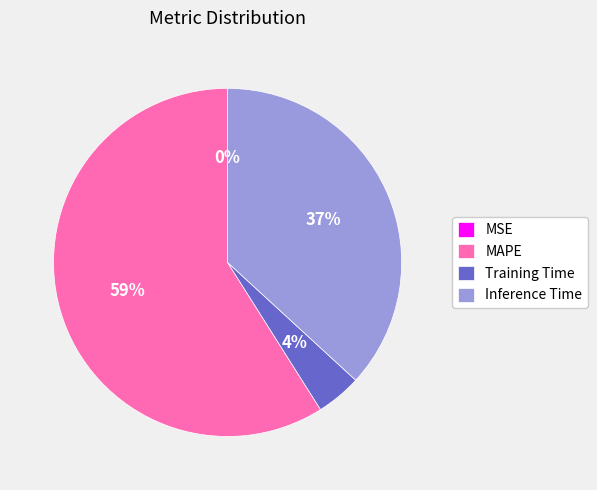

Which has a higher value, Inference Time or Training Time?

Inference Time